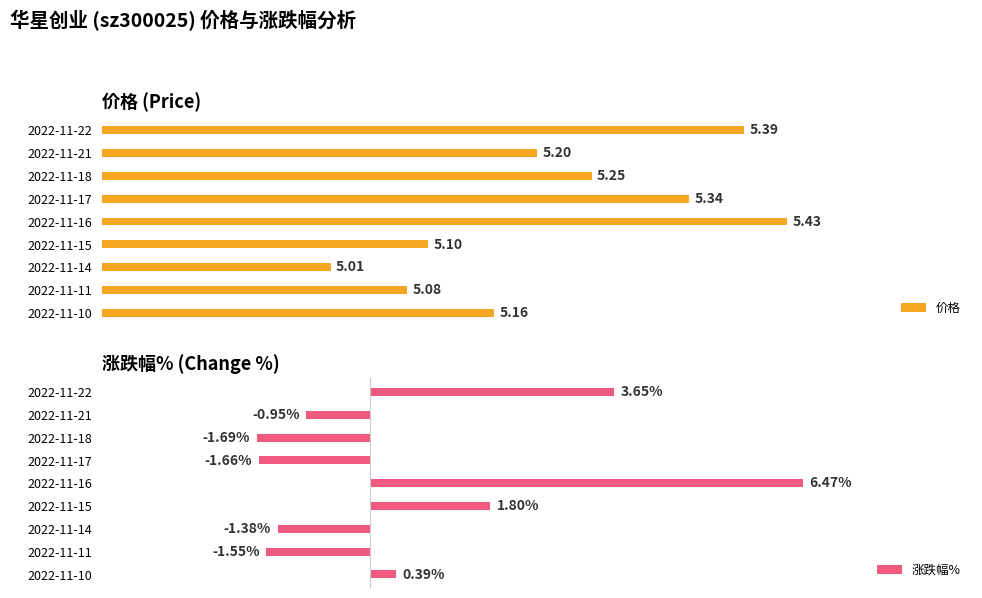

List the labels in order of 涨跌幅% value, smallest first.

2022-11-18, 2022-11-17, 2022-11-11, 2022-11-14, 2022-11-21, 2022-11-10, 2022-11-15, 2022-11-22, 2022-11-16